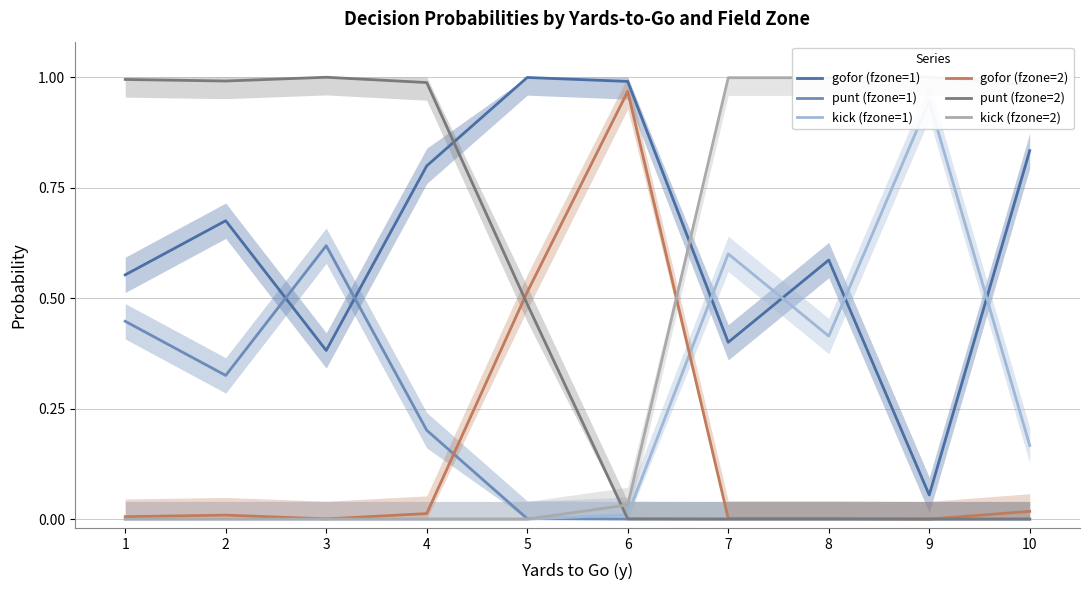

How many distinct data groups are displayed?

6